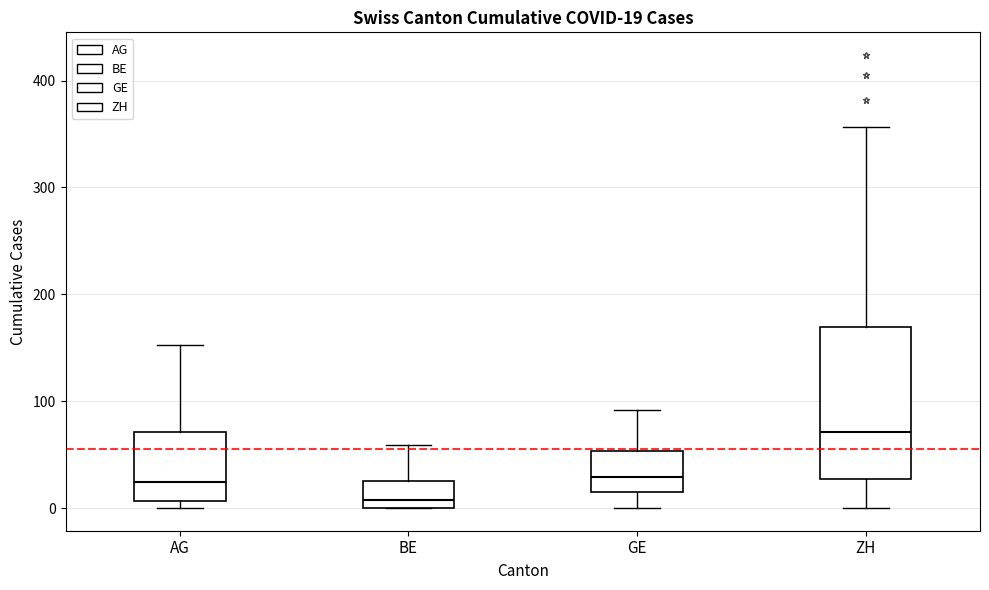

Which box's median line is the highest?

ZH